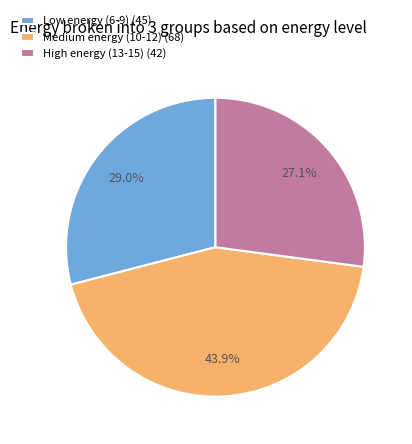

How many slices are in this pie chart?

3